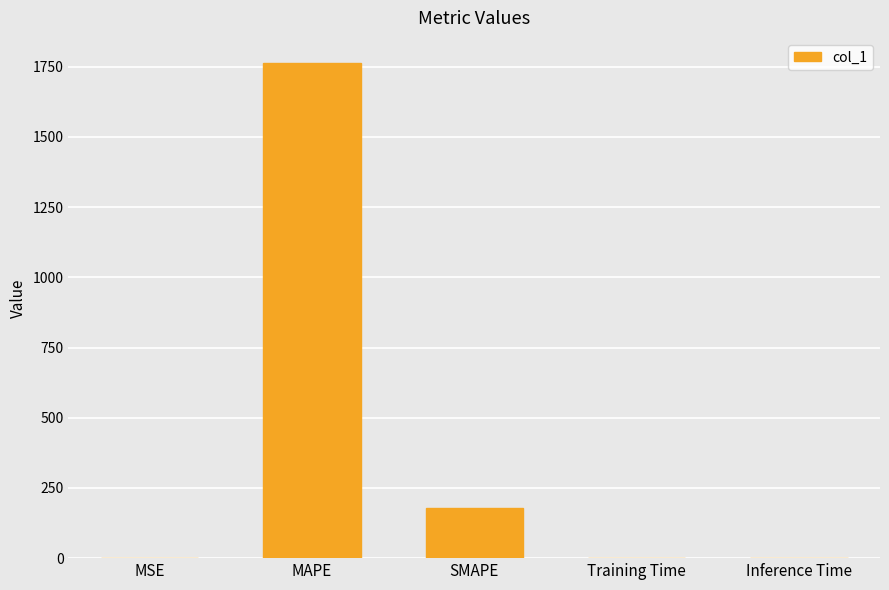

What is the maximum value shown in the chart?

1764.3